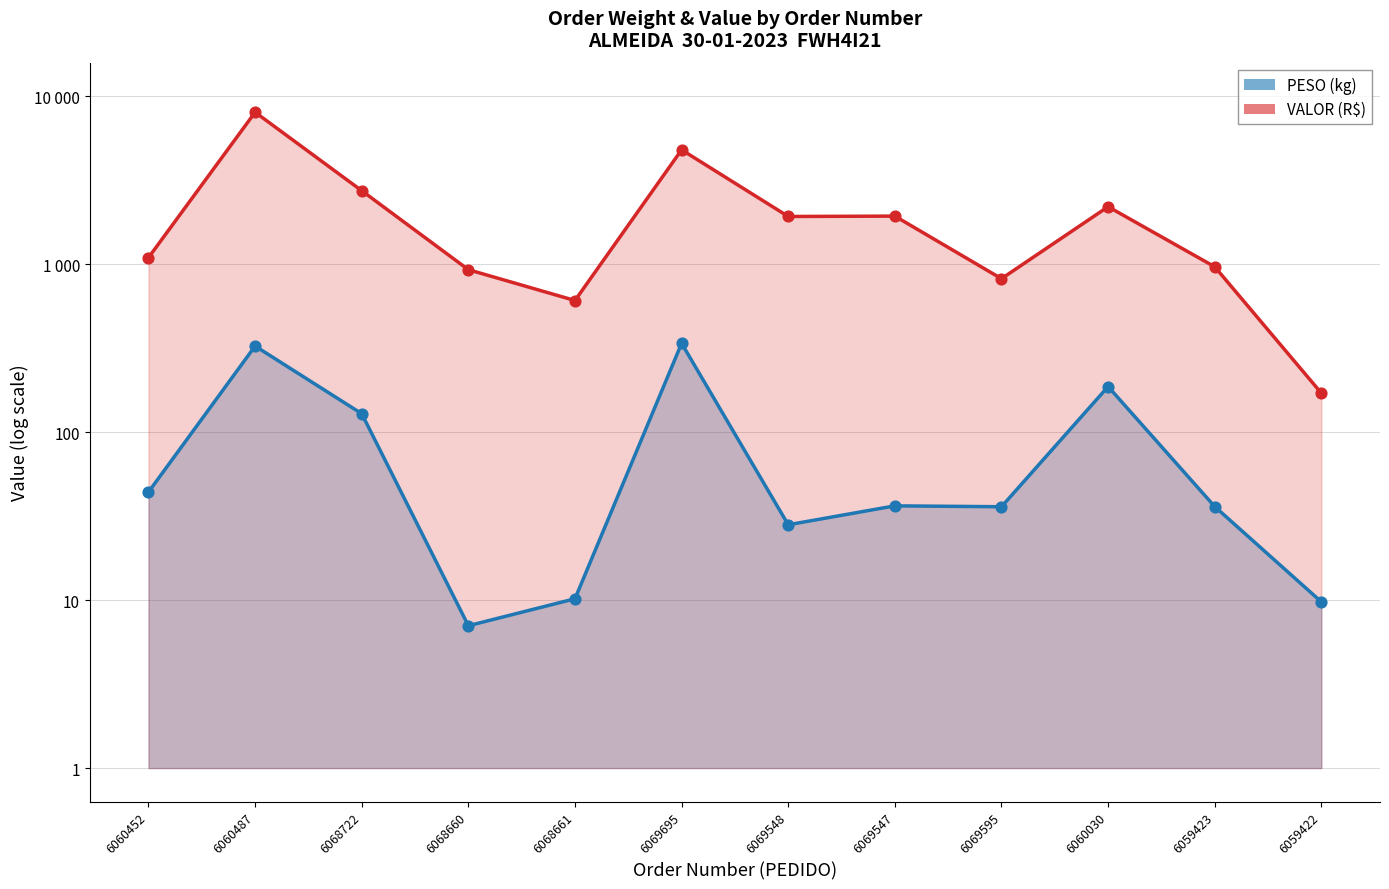

Which series has the widest spread of Y values?

PESO